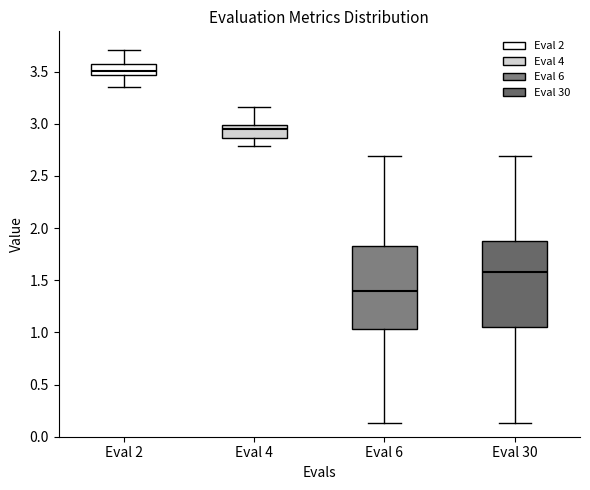

Reading left to right, read every box against the y-axis: the position of its median line, the range the box covers, and the ends of its whiskers. The values are not printed on the chart, so give them approximately, as read against the axis.

Eval 2: median 3.50, box 3.45 to 3.60, whiskers 3.35 to 3.70
Eval 4: median 2.95, box 2.85 to 3.00, whiskers 2.80 to 3.15
Eval 6: median 1.40, box 1.05 to 1.85, whiskers 0.15 to 2.70
Eval 30: median 1.60, box 1.05 to 1.85, whiskers 0.15 to 2.70